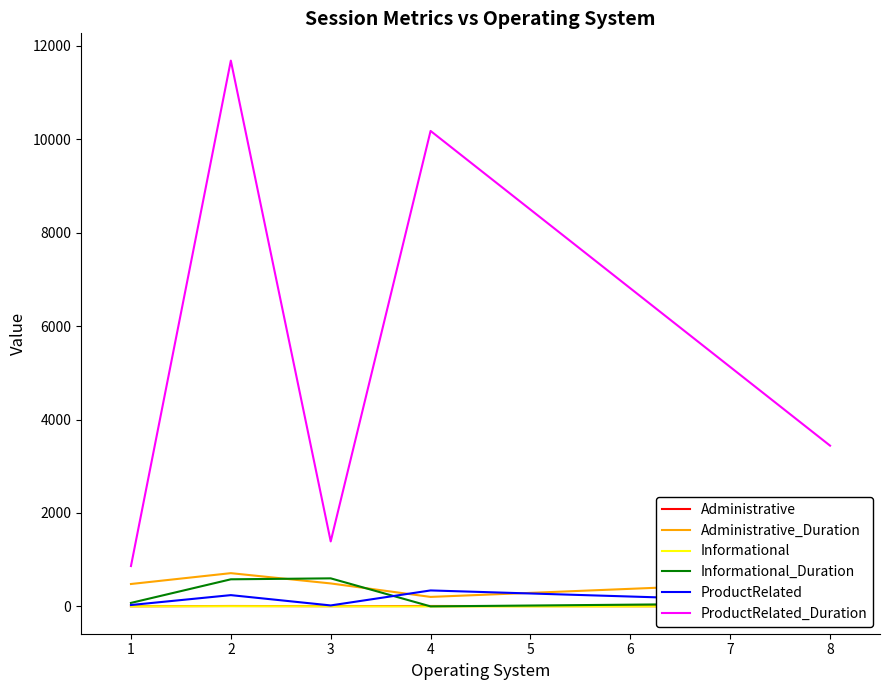

The ProductRelated series shows 533.2 at 3. True or false?

False